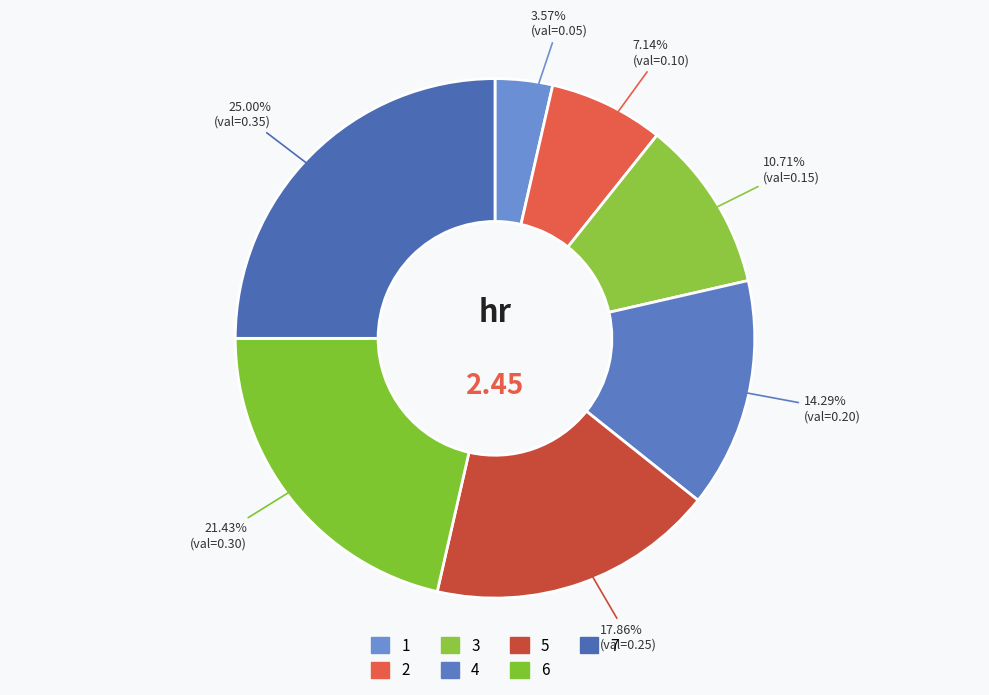

Is there any slice that represents more than half of the pie?

No